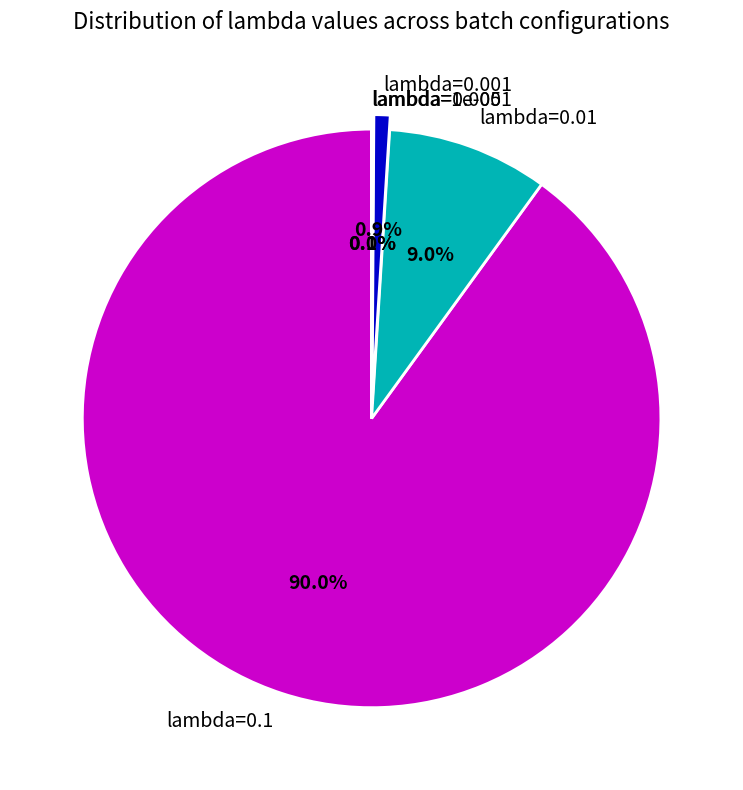

Does lambda=0.1 represent more than half of the total?

Yes